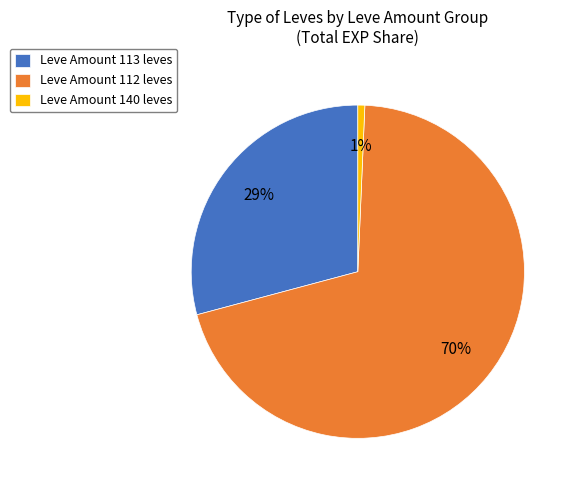

Which category has the smallest portion of the pie?

Leve Amount 140 leves